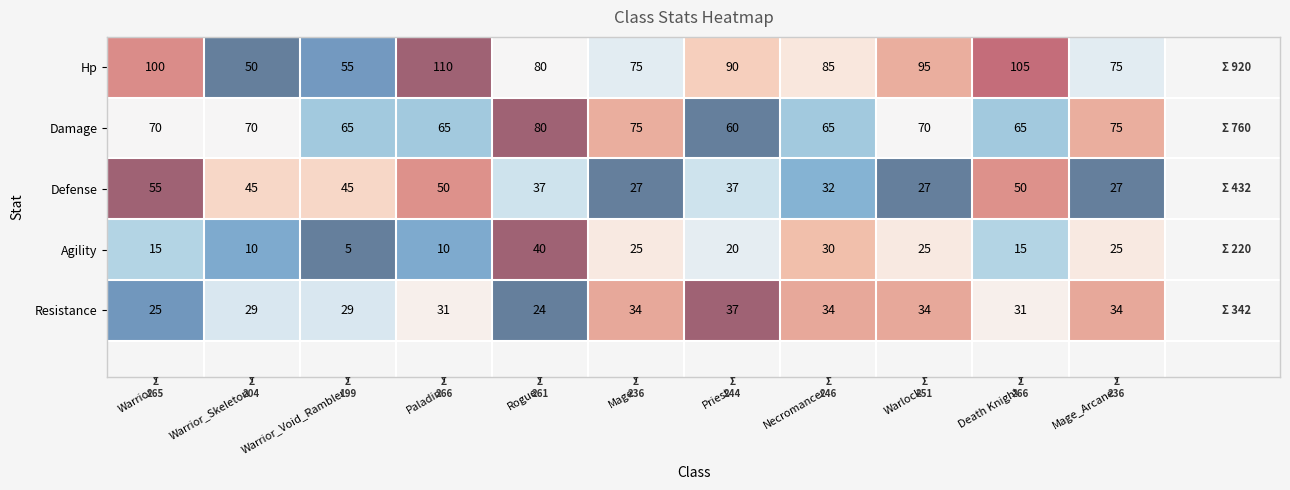

Which category has the highest value across all series?

Paladin